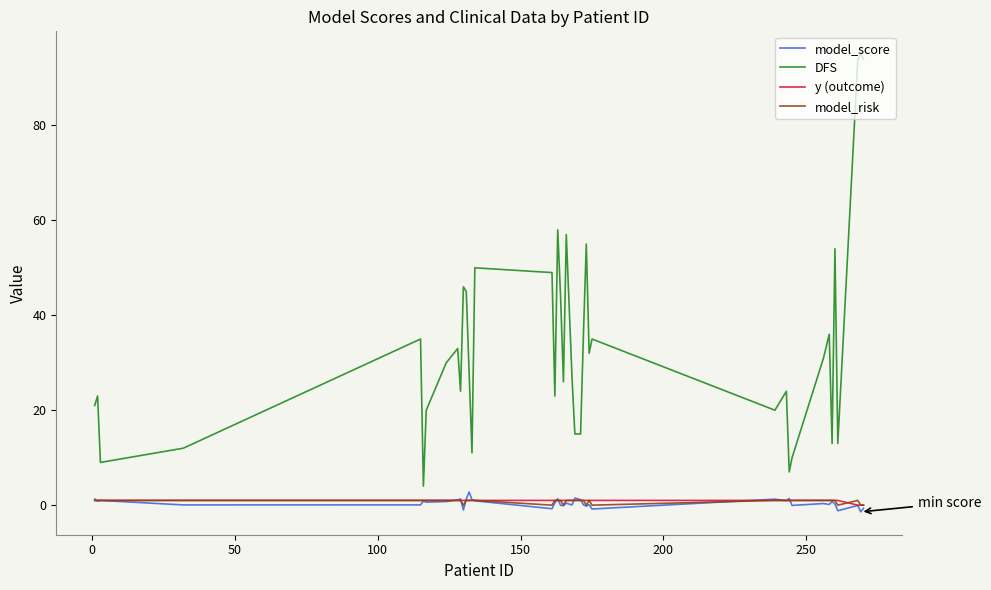

What is the highest value of the model_score series?

2.8